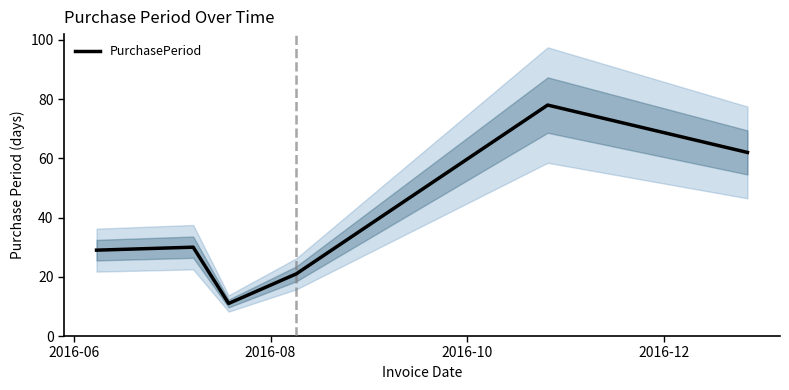

What is the average value?

38